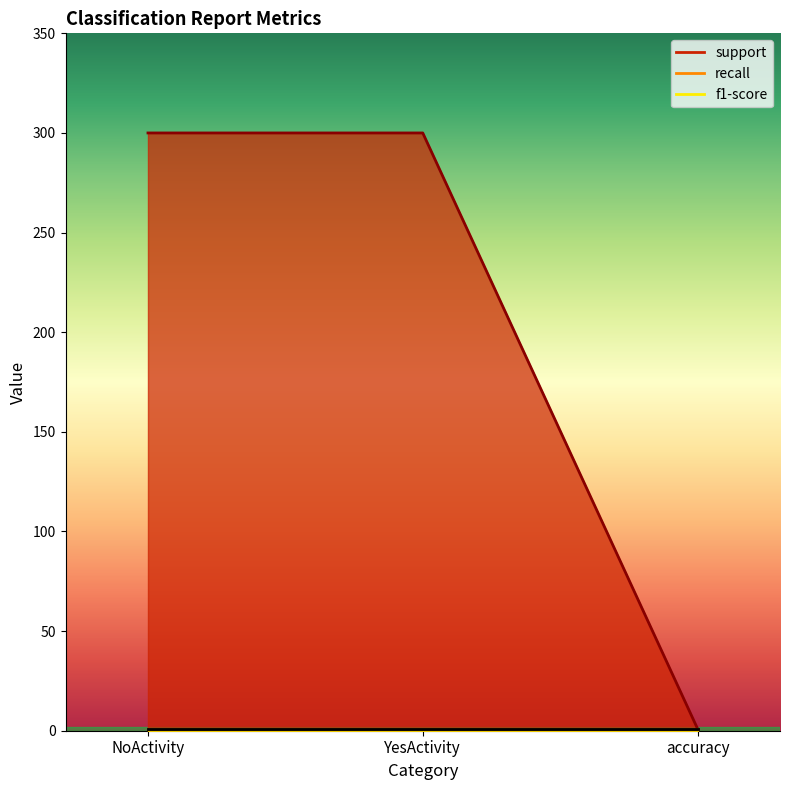

What is the maximum value for support?

300